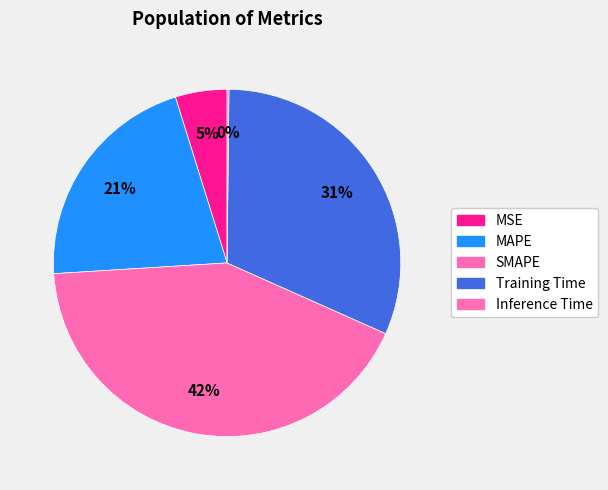

Which has a higher value, MSE or SMAPE?

SMAPE